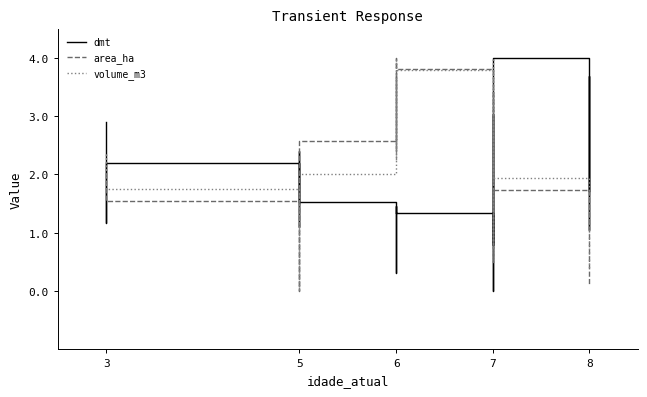

What is the average value of the volume_m3 series?

2.0